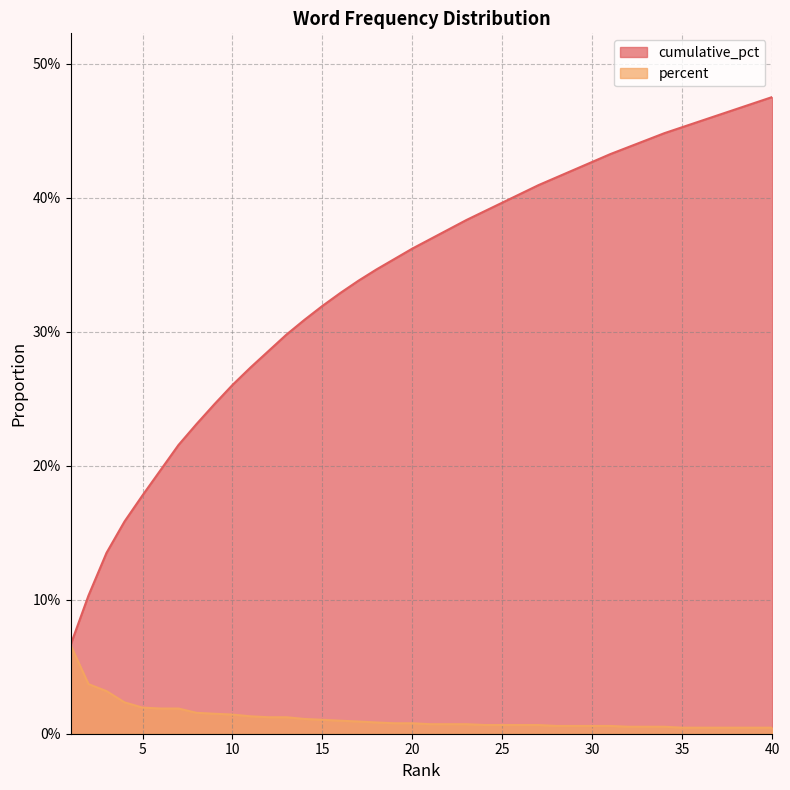

Between 20 and 17, which is larger?

20